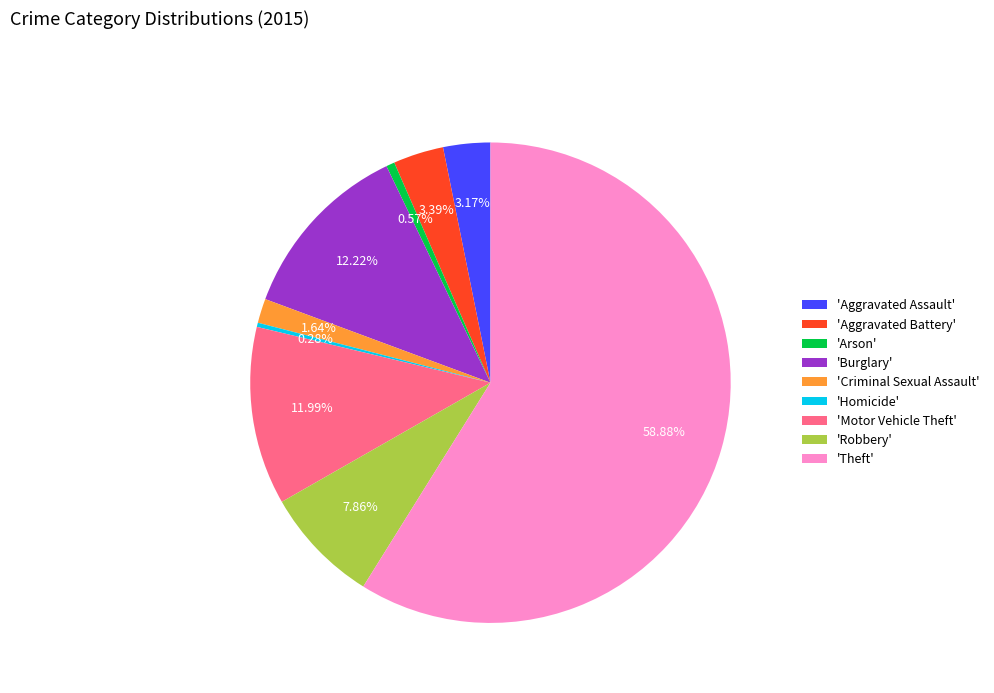

Do 'Homicide' and 'Criminal Sexual Assault' together represent more than half of the pie?

No